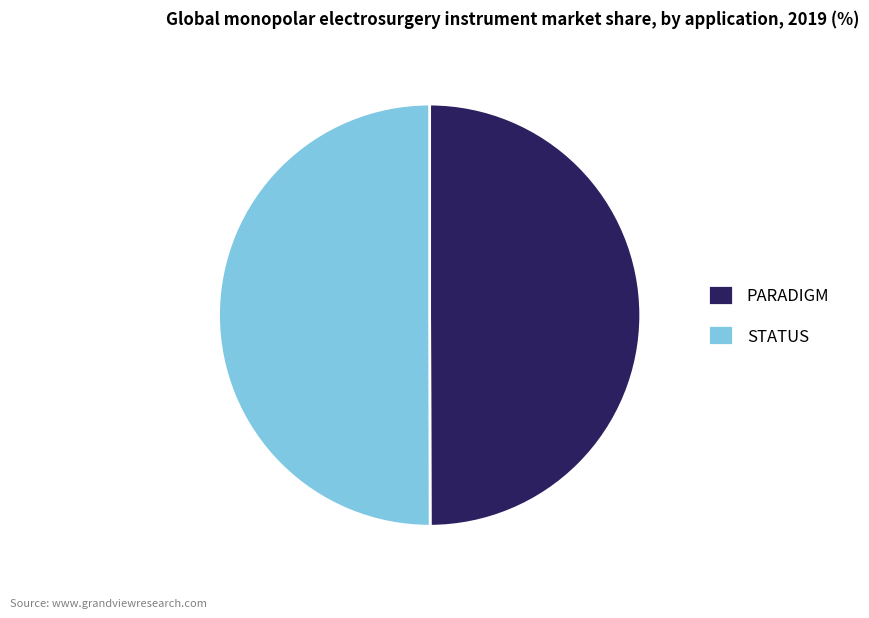

Do PARADIGM and STATUS together represent more than half of the pie?

Yes